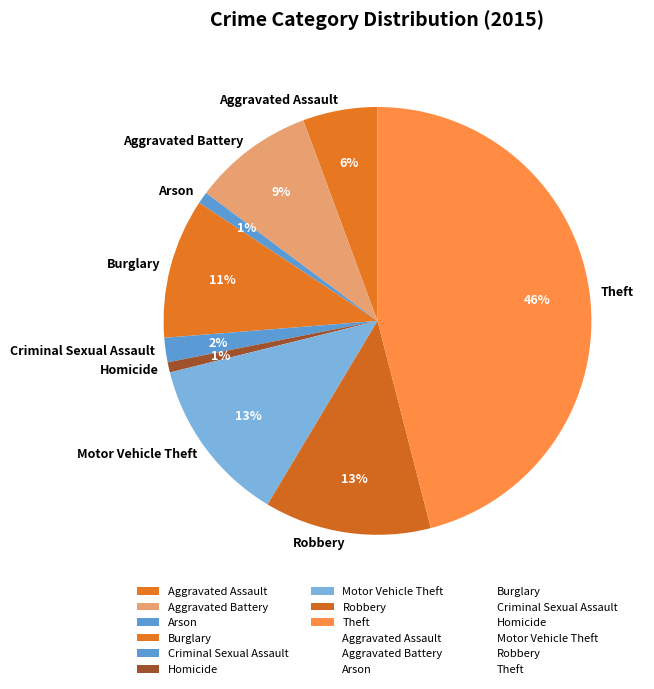

The Robbery slice represents 27% of the pie. True or false?

False